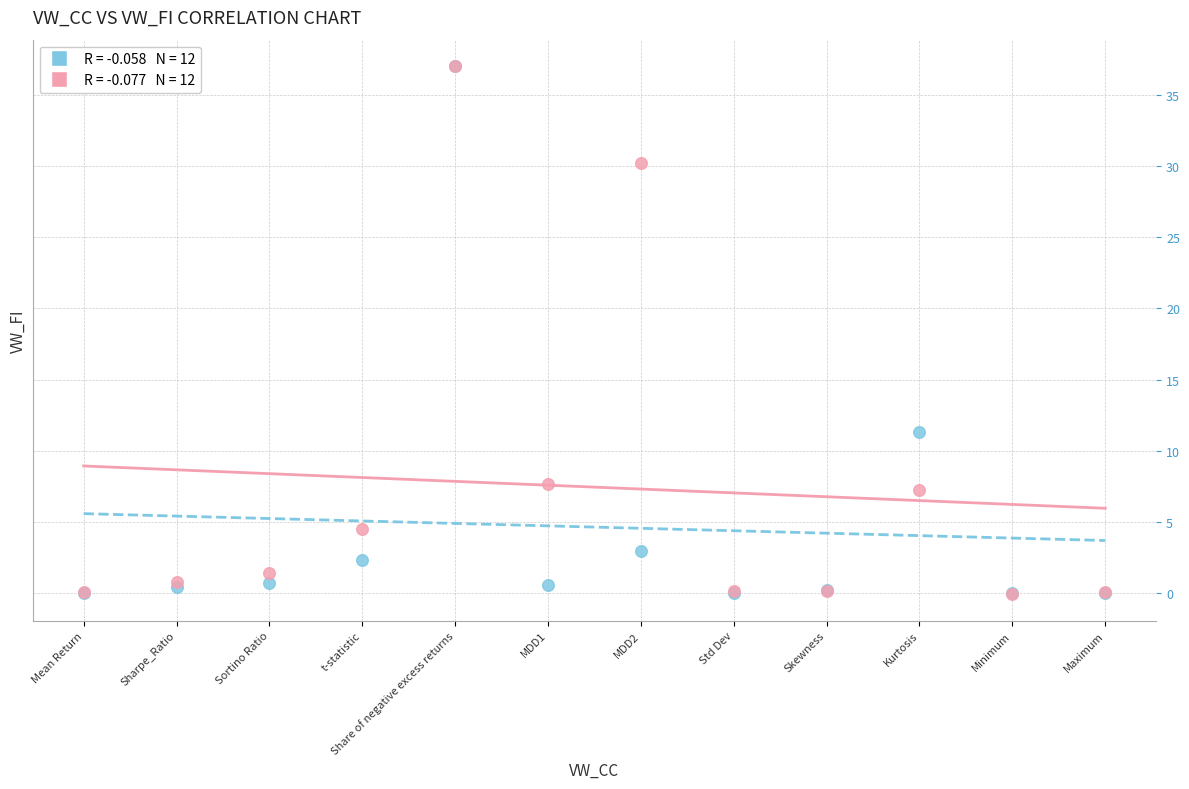

Across all series, what Y value is closest to 18?

11.3